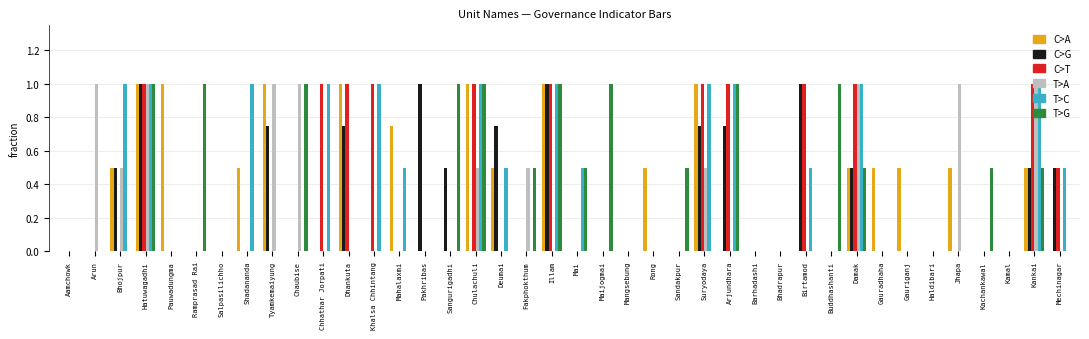

Count the number of categories in the chart.

40